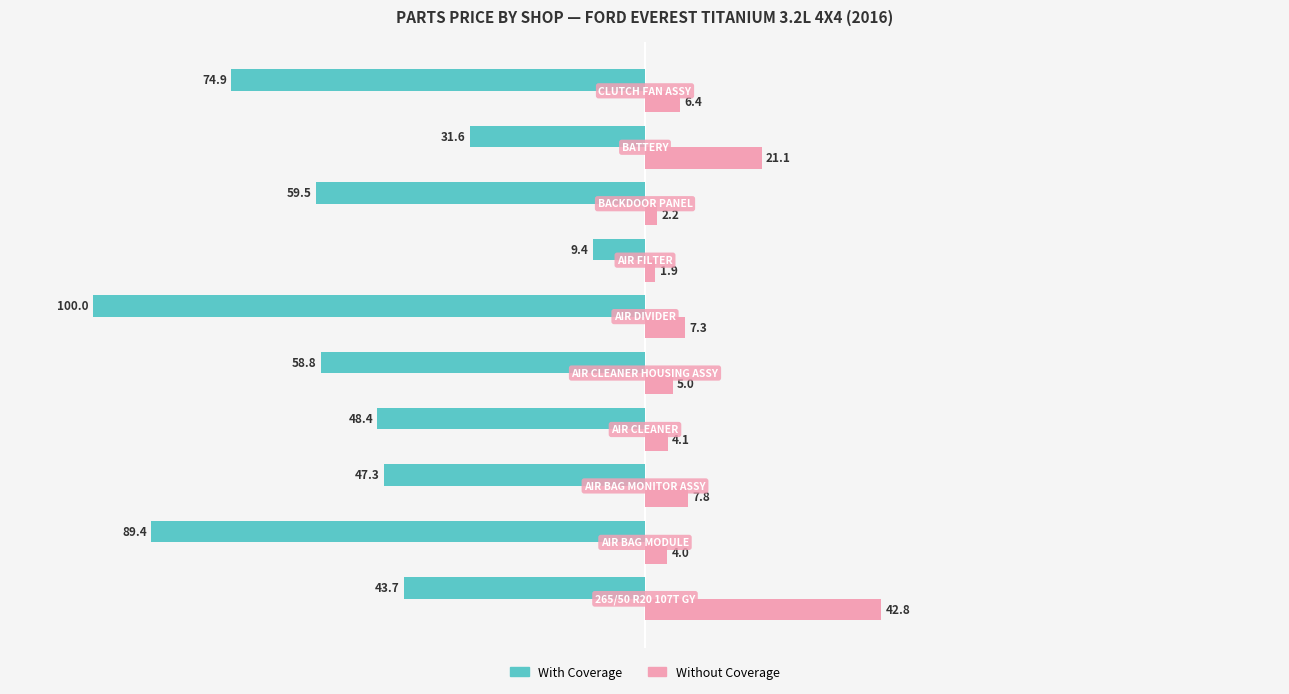

Rank the series by their maximum value, from lowest to highest.

With Coverage, Without Coverage